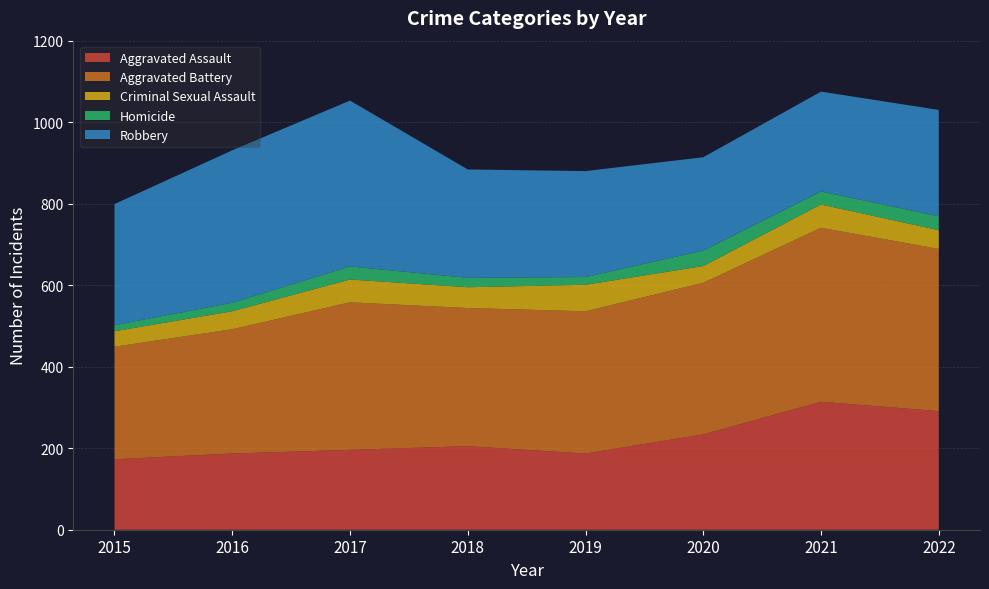

Reading right to left, transcribe all the data shown in this chart.

Aggravated Assault: 2022=291	2021=314	2020=234	2019=187	2018=205	2017=196	2016=187	2015=173
Aggravated Battery: 2022=398	2021=427	2020=372	2019=349	2018=339	2017=362	2016=305	2015=276
Criminal Sexual Assault: 2022=46	2021=57	2020=41	2019=65	2018=51	2017=56	2016=44	2015=38
Homicide: 2022=34	2021=32	2020=38	2019=19	2018=23	2017=32	2016=21	2015=15
Robbery: 2022=261	2021=245	2020=229	2019=260	2018=266	2017=407	2016=374	2015=297